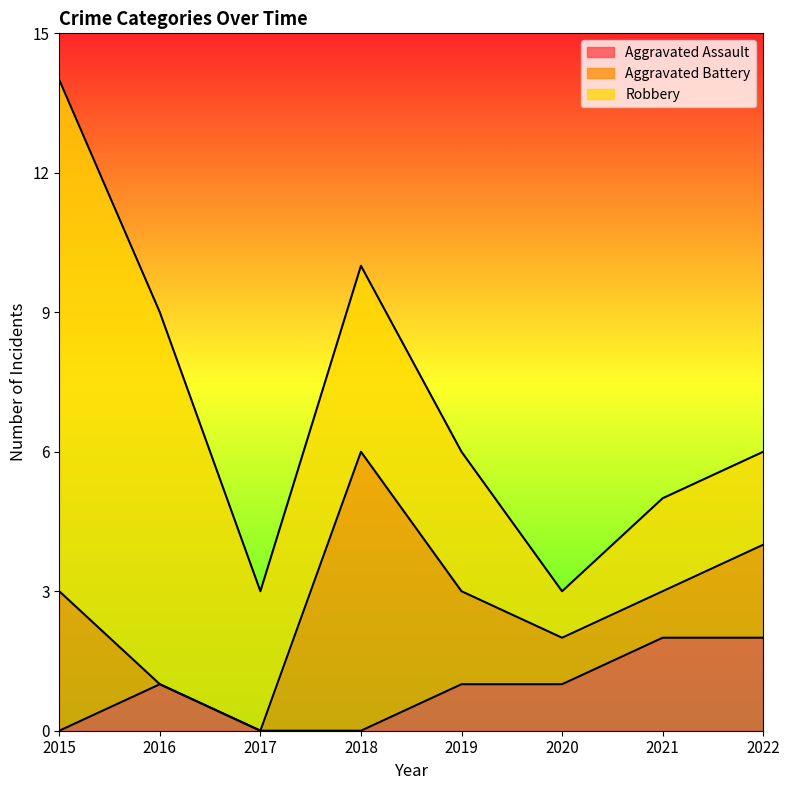

At how many categories does at least one series exceed 0?

8